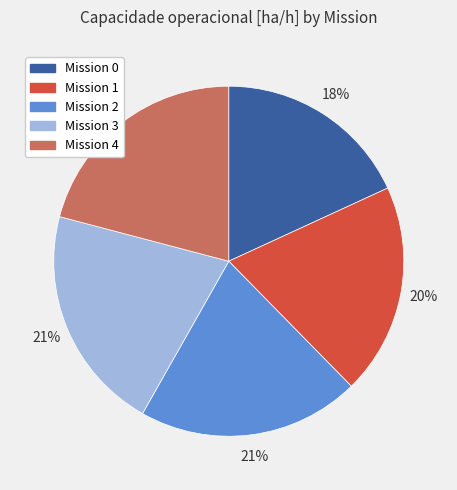

What percentage is the Mission 2 slice, to the nearest percent?

21%